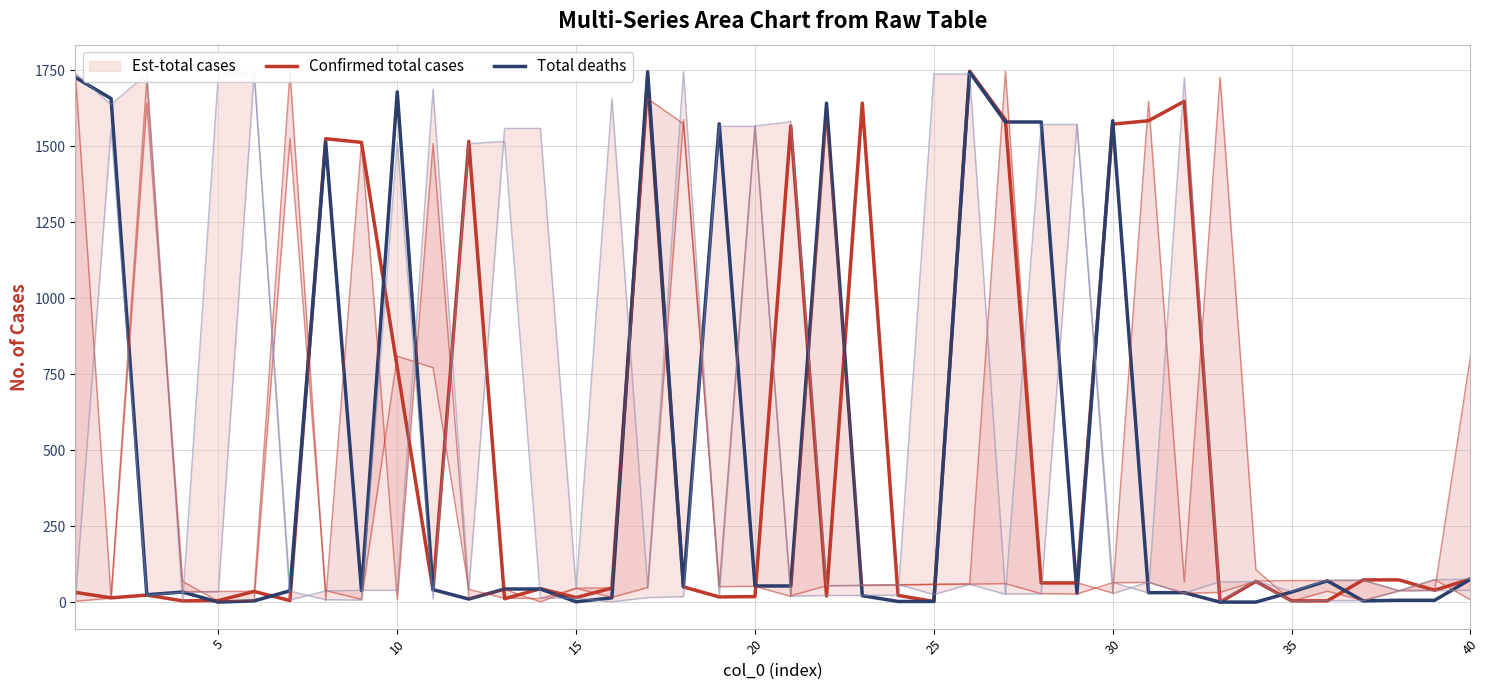

True or false: Confirmed total cases has more than 0 points higher than both neighbors.

True